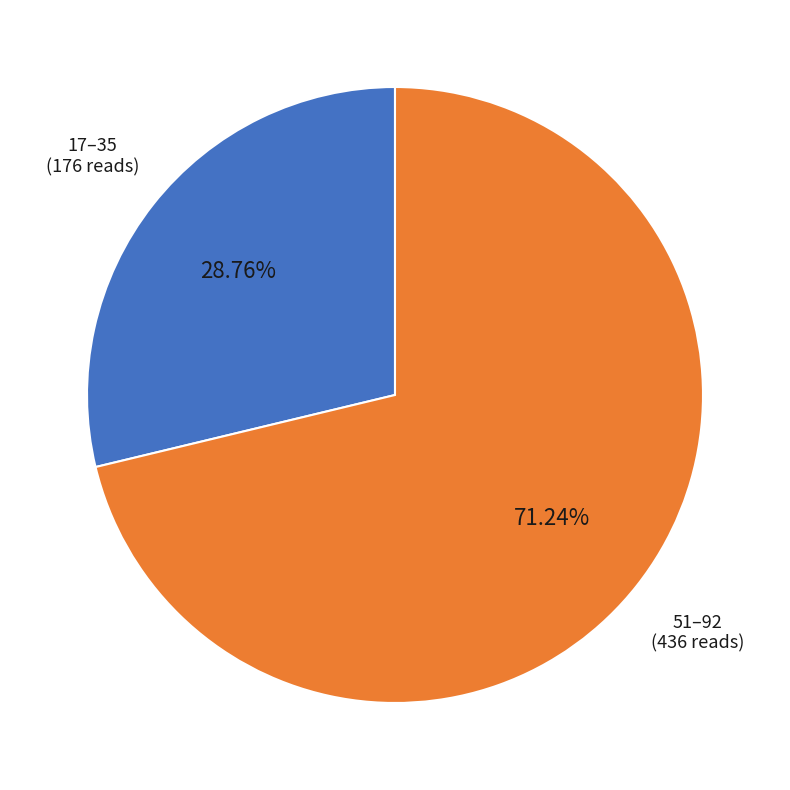

Rank the categories by value from lowest to highest.

17–35, 51–92